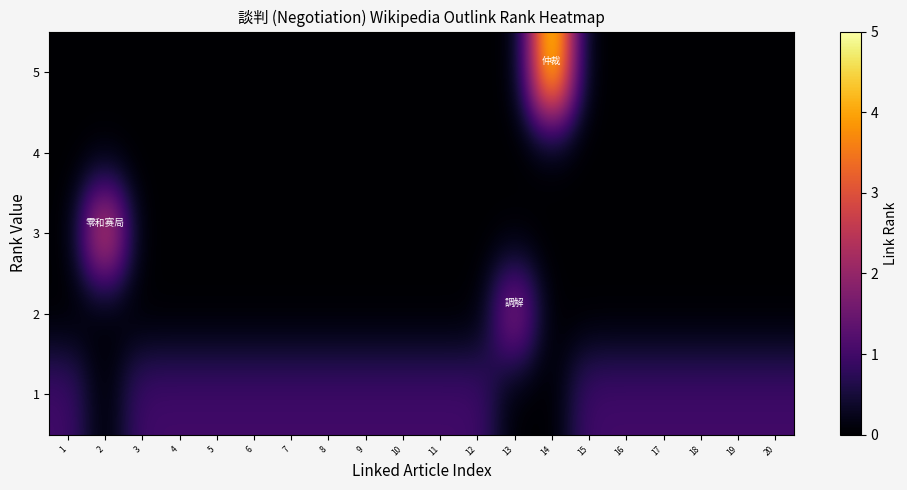

Reading left to right, extract all data points from this chart.

1: 1=1	2=0	3=1	4=1	5=1	6=1	7=1	8=1	9=1	10=1	11=1	12=1	13=0	14=0	15=1	16=1	17=1	18=1	19=1	20=1
2: 1=0	2=0	3=0	4=0	5=0	6=0	7=0	8=0	9=0	10=0	11=0	12=0	13=2	14=0	15=0	16=0	17=0	18=0	19=0	20=0
3: 1=0	2=3	3=0	4=0	5=0	6=0	7=0	8=0	9=0	10=0	11=0	12=0	13=0	14=0	15=0	16=0	17=0	18=0	19=0	20=0
4: 1=0	2=0	3=0	4=0	5=0	6=0	7=0	8=0	9=0	10=0	11=0	12=0	13=0	14=0	15=0	16=0	17=0	18=0	19=0	20=0
5: 1=0	2=0	3=0	4=0	5=0	6=0	7=0	8=0	9=0	10=0	11=0	12=0	13=0	14=5	15=0	16=0	17=0	18=0	19=0	20=0